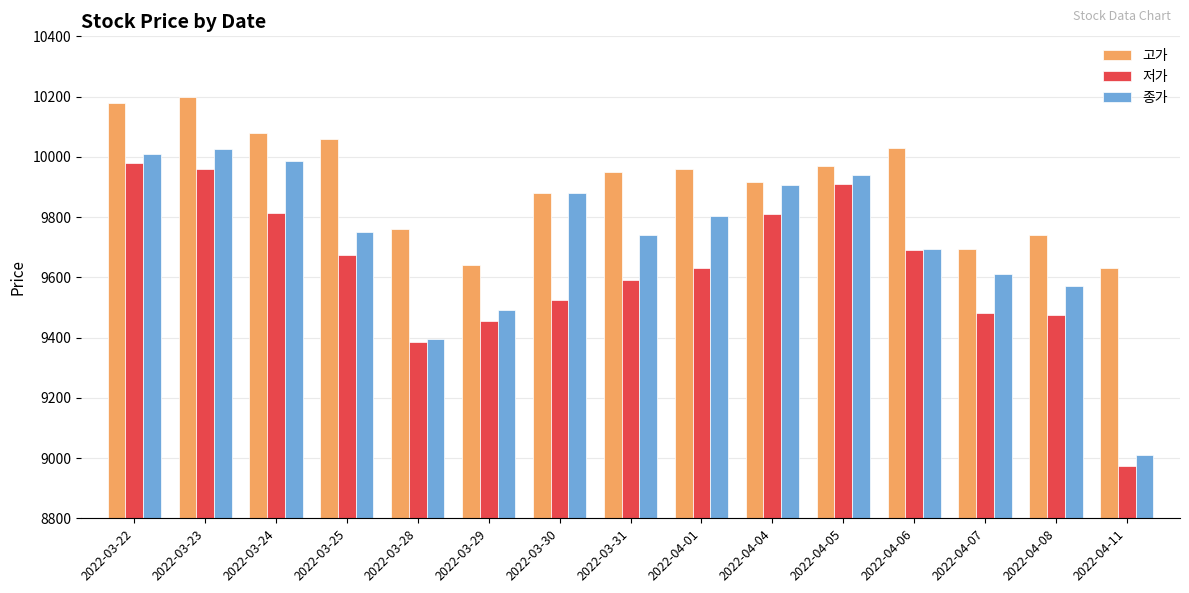

What is the total value across all series at 2022-04-01?

29395